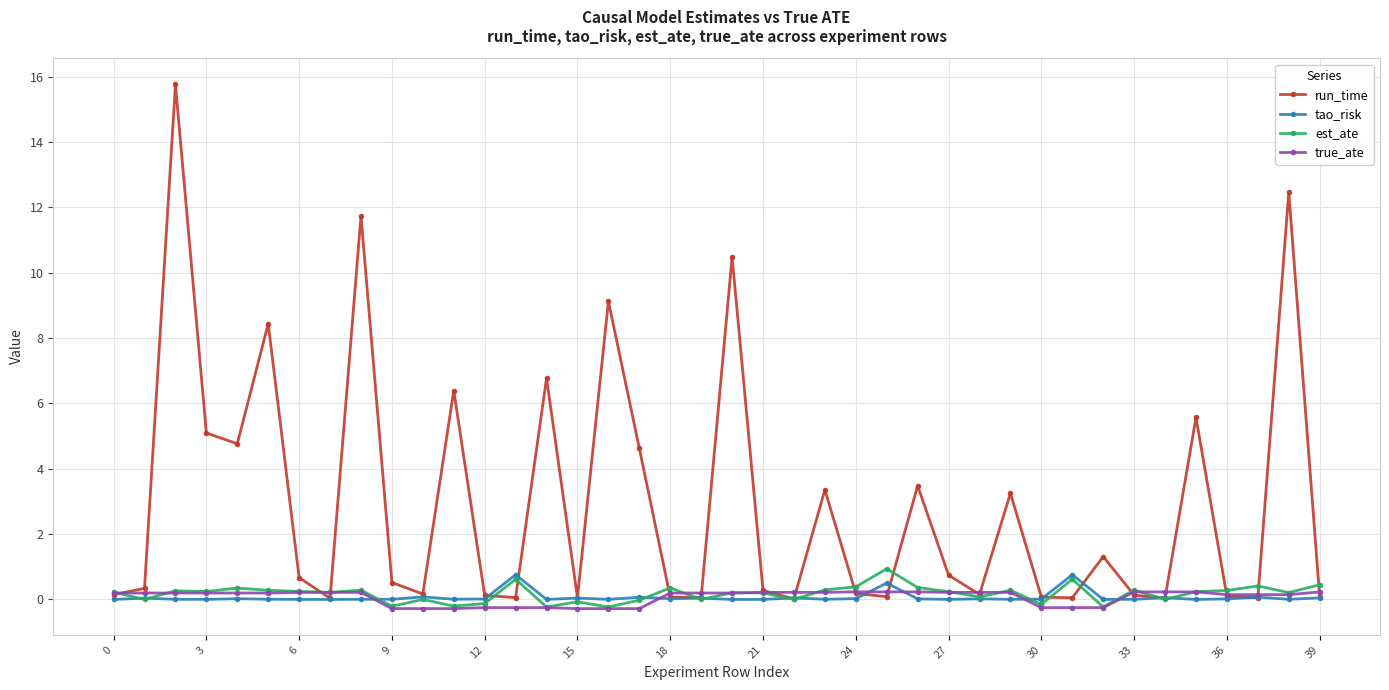

Count the true_ate values in the range 0 to 1.

28